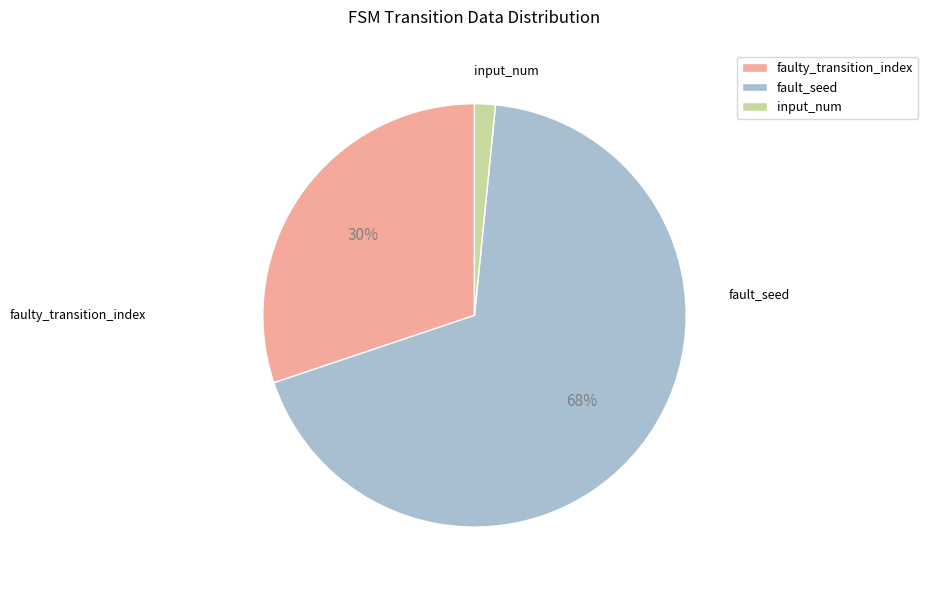

How many slices are in this pie chart?

3